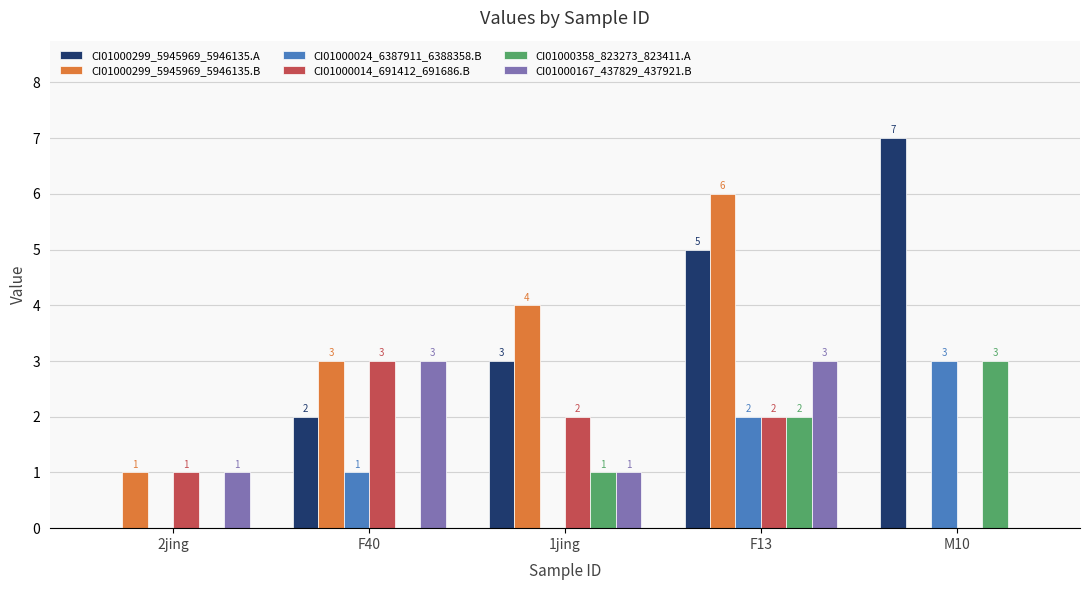

How many CI01000299_5945969_5946135.B values are between 1 and 4?

3